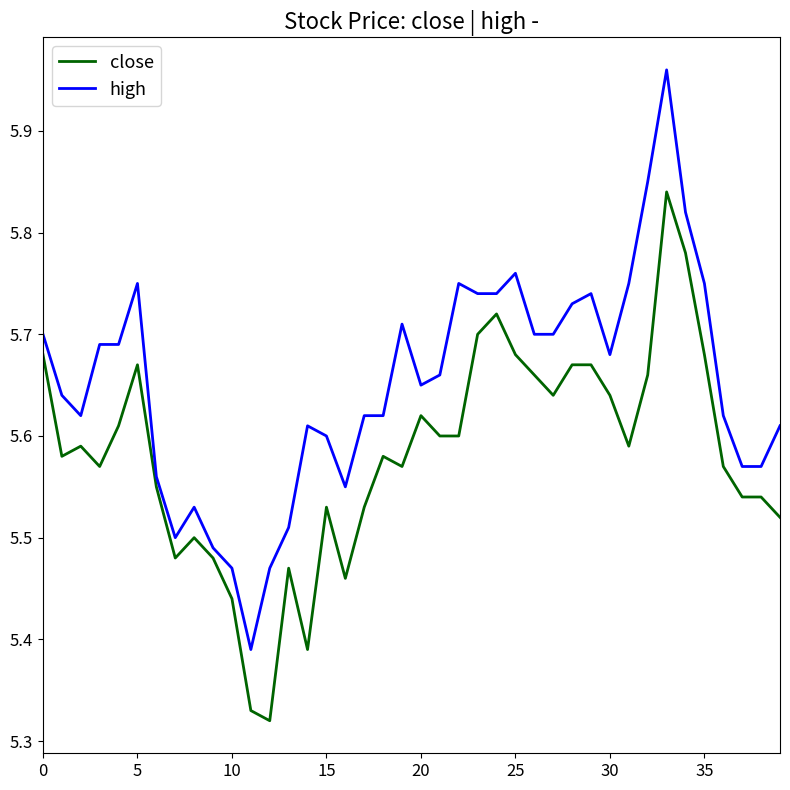

Rank the series by their average value, from highest to lowest.

high, close